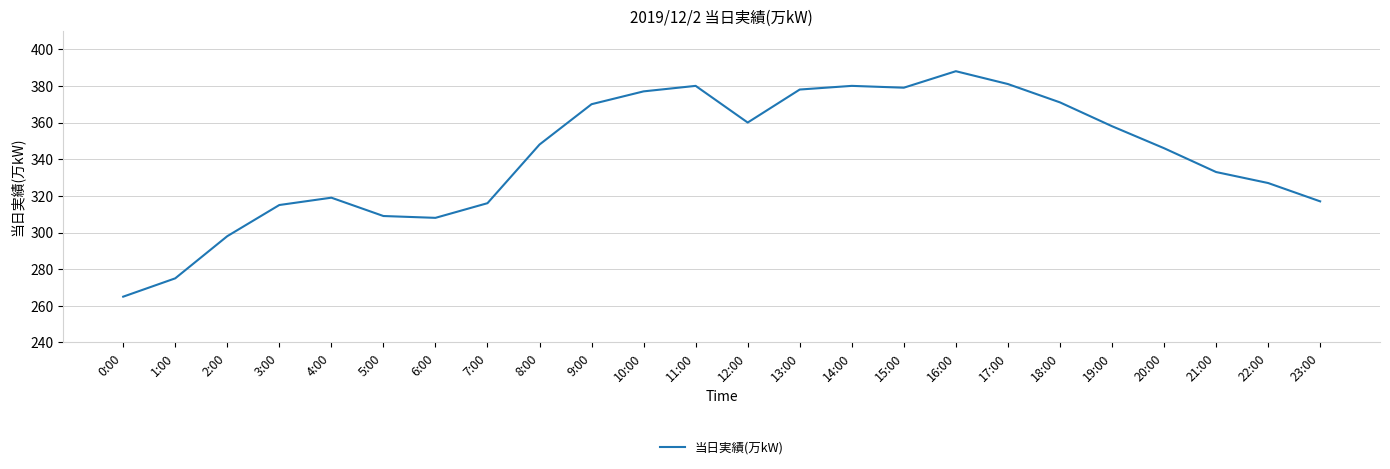

Reading right to left, transcribe all the data shown in this chart.

23:00=317	22:00=327	21:00=333	20:00=346	19:00=358	18:00=371	17:00=381	16:00=388	15:00=379	14:00=380	13:00=378	12:00=360	11:00=380	10:00=377	9:00=370	8:00=348	7:00=316	6:00=308	5:00=309	4:00=319	3:00=315	2:00=298	1:00=275	0:00=265